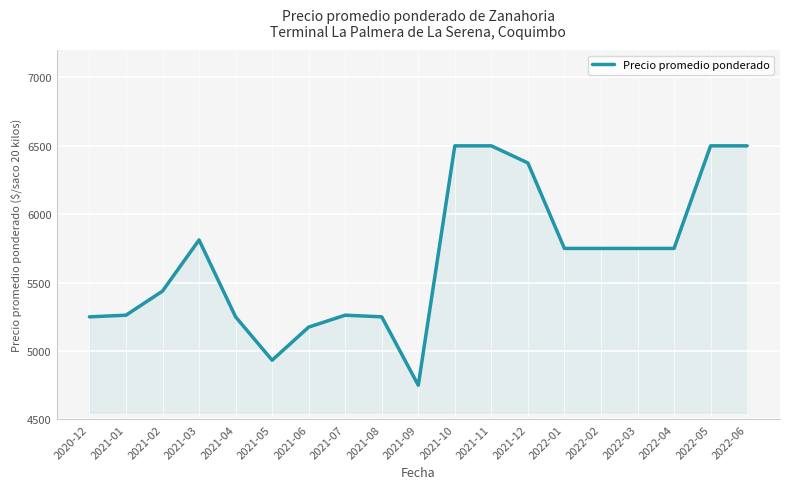

At which category does the chart reach its minimum across all series?

2021-09